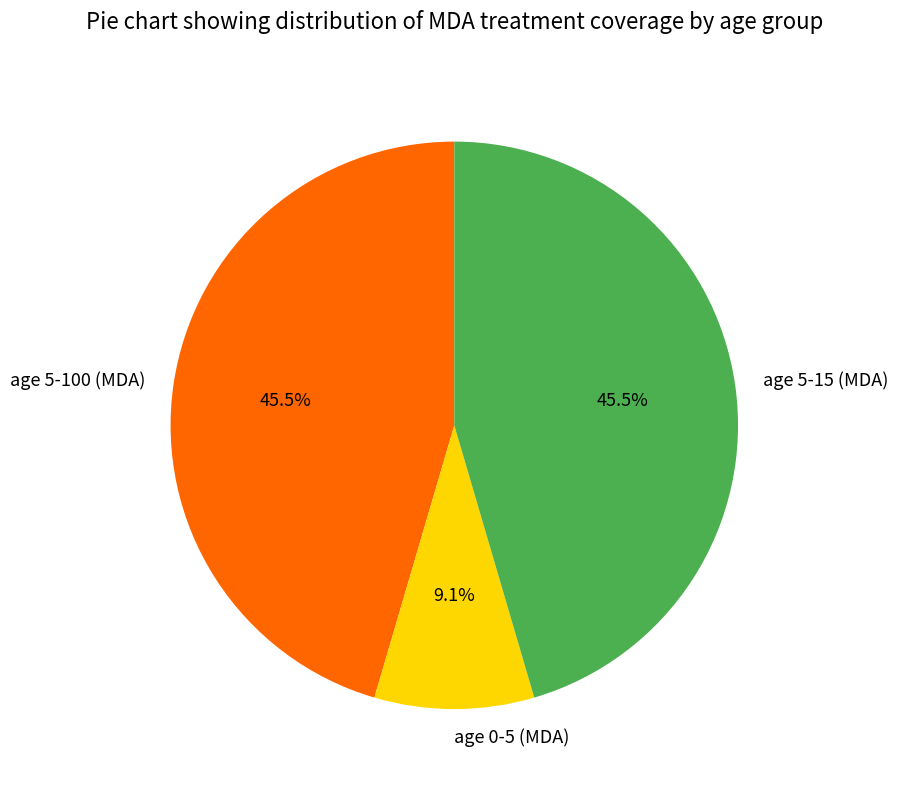

What percentage is the age 0-5 (MDA) slice, to the nearest percent?

9%